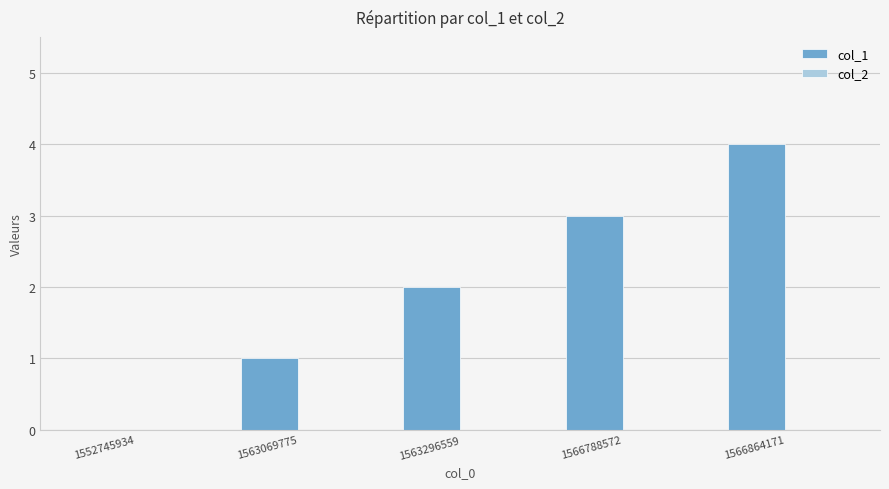

True or false: the data shows 2 at 1563296559.

True